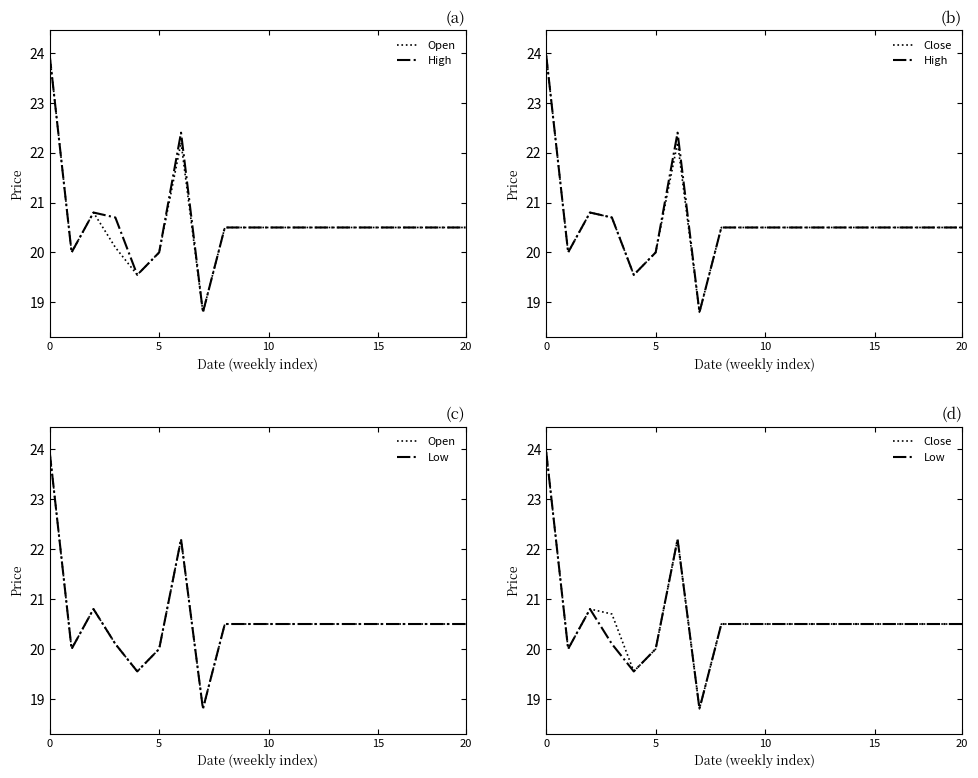

How many lines are shown in the chart?

4